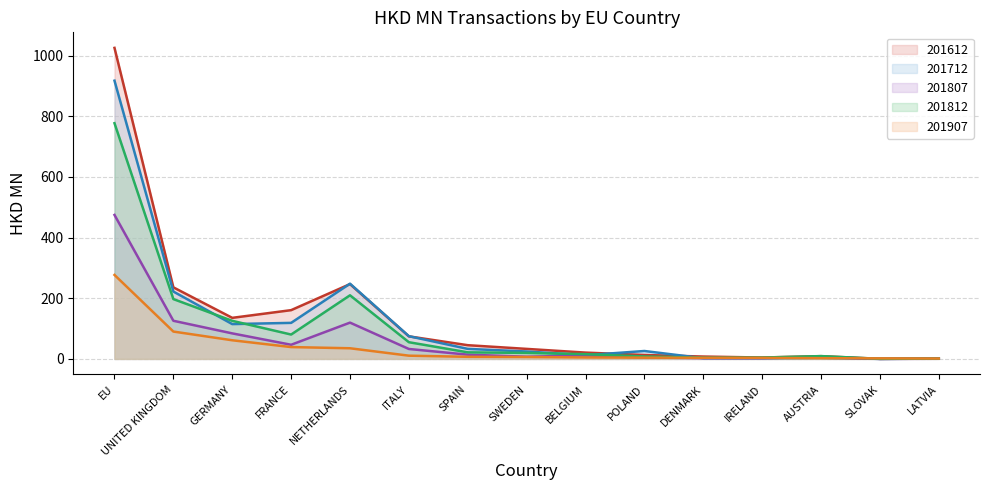

The 201812 series shows 15.6 at BELGIUM. True or false?

True